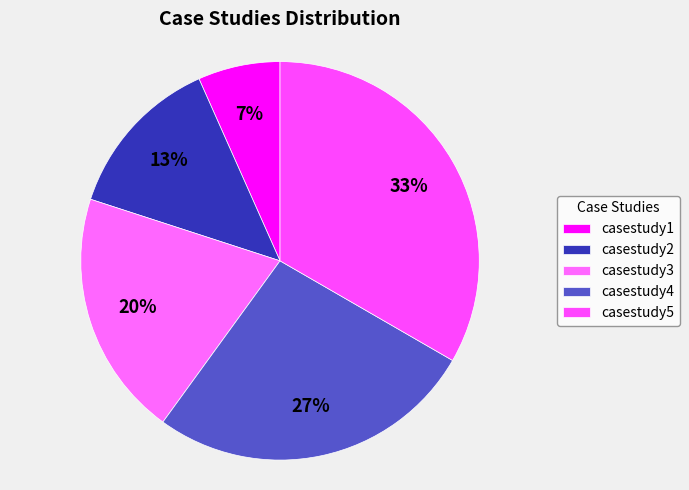

What percentage is the casestudy4 slice, to the nearest percent?

27%